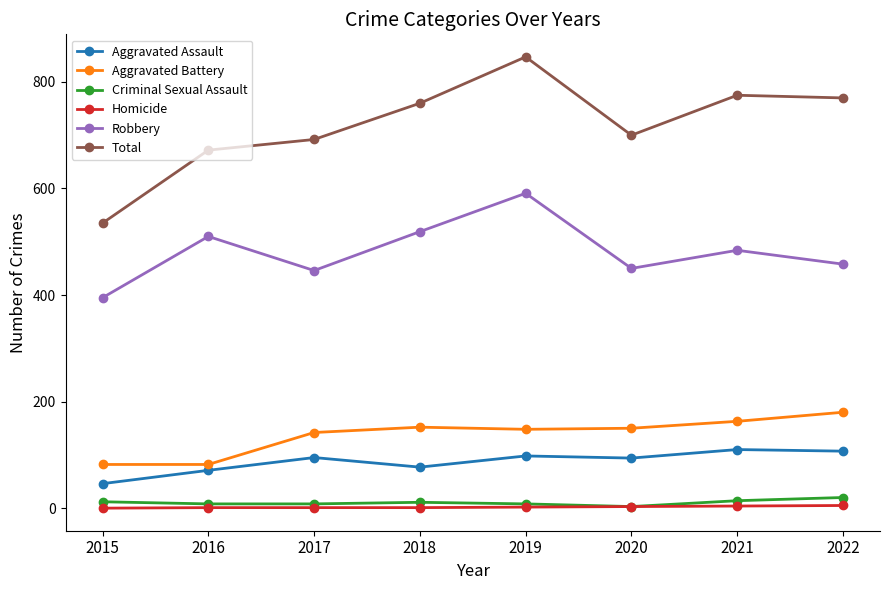

How many series are shown in this chart?

6